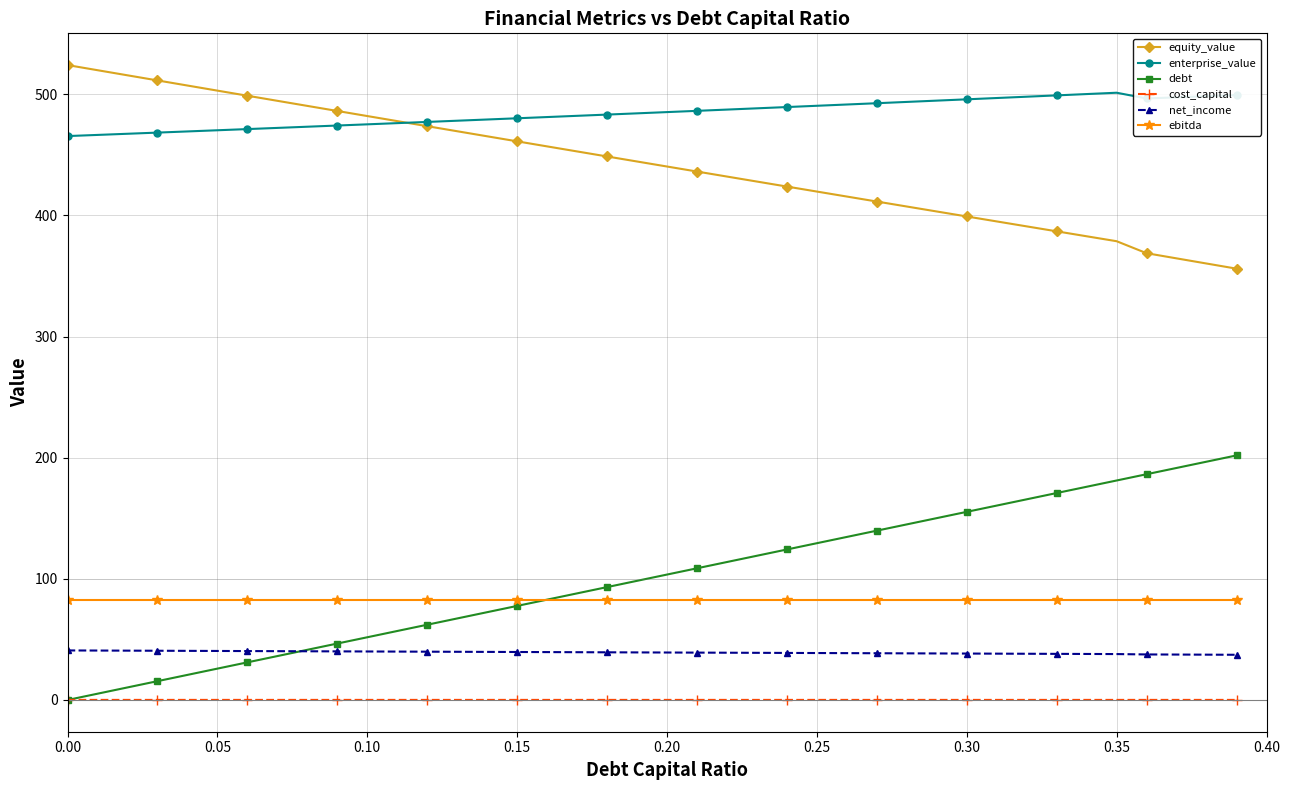

At how many categories does at least one series exceed 209?

40